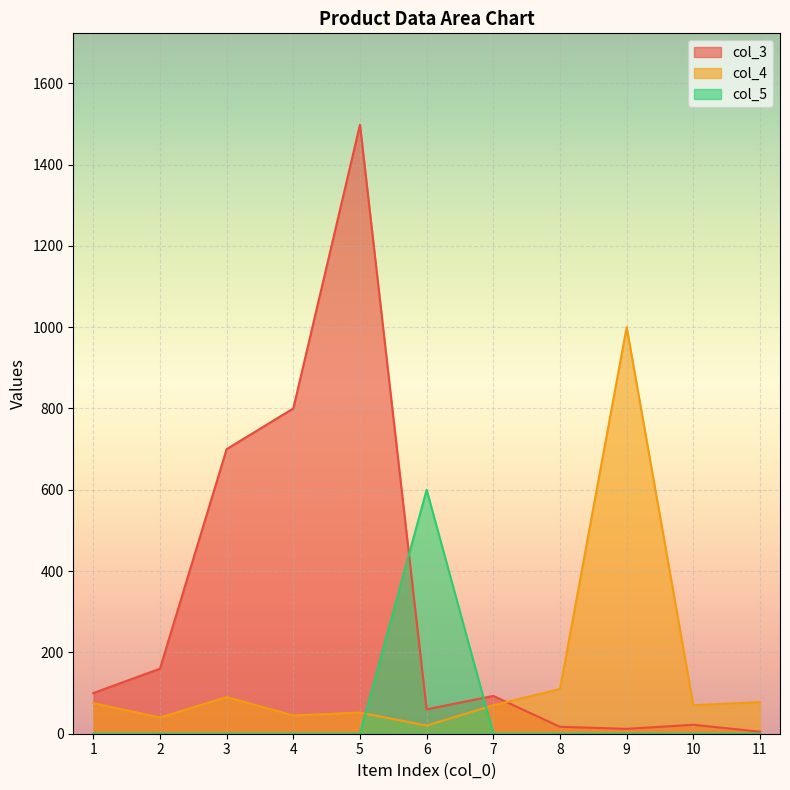

How many lines are shown in the chart?

3